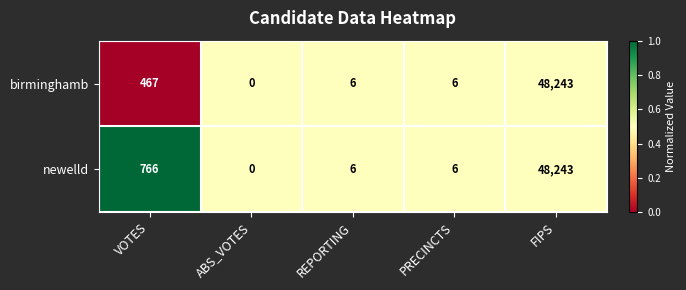

Reading left to right, what are all the values shown in this chart?

birminghamb: VOTES=467	ABS_VOTES=0	REPORTING=6	PRECINCTS=6	FIPS=48243
newelld: VOTES=766	ABS_VOTES=0	REPORTING=6	PRECINCTS=6	FIPS=48243